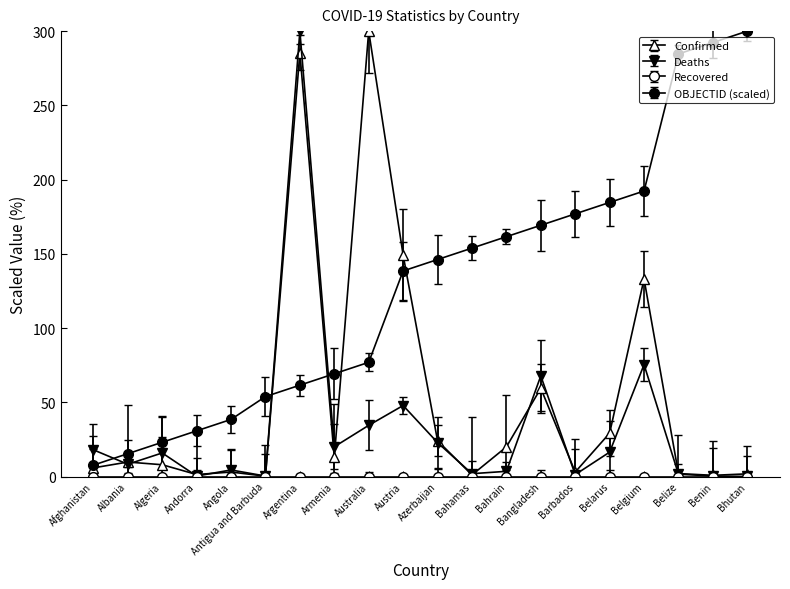

How many lines are shown in the chart?

4